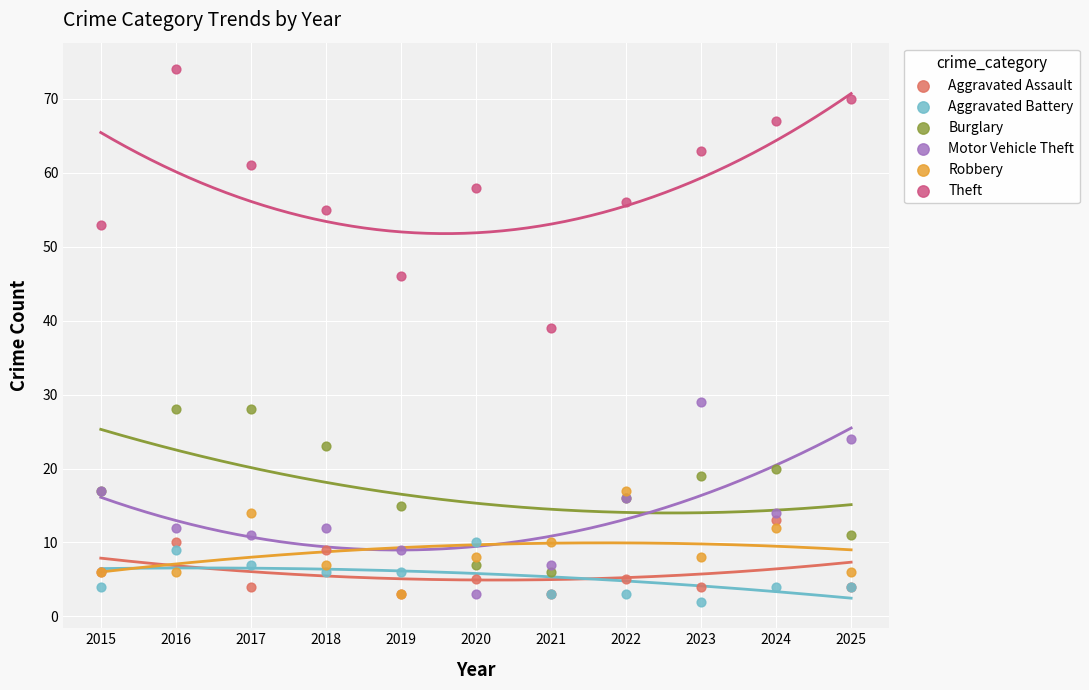

Which series reaches the minimum Y coordinate?

Aggravated Battery